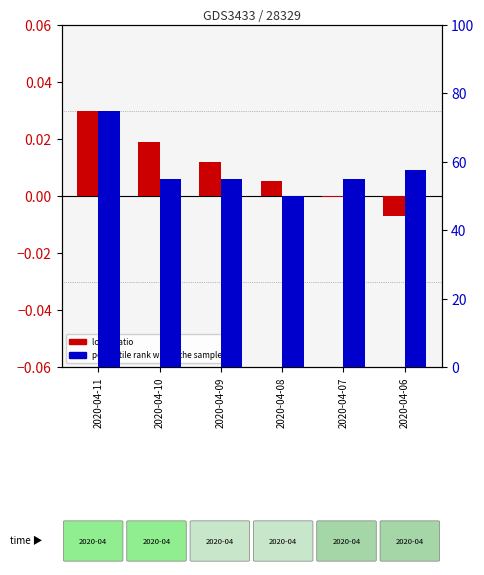

What are all the series names shown in the legend?

log10 ratio, percentile rank within the sample